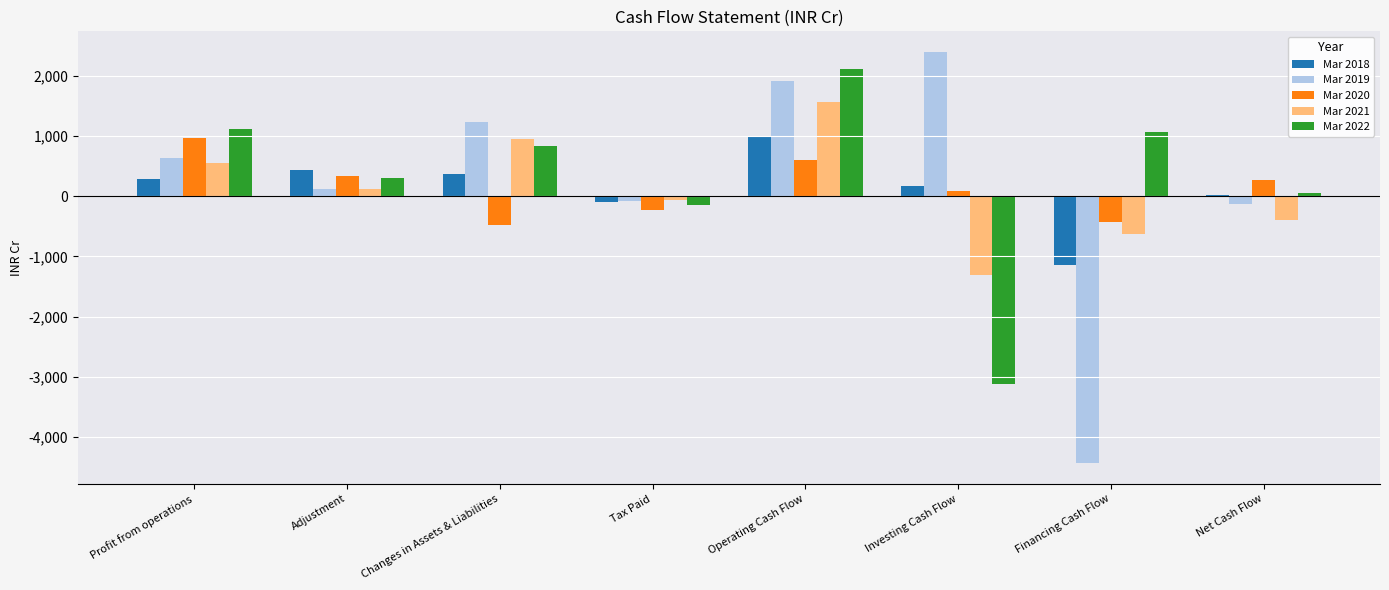

At which label is Mar 2019 closest to -1020?

Net Cash Flow